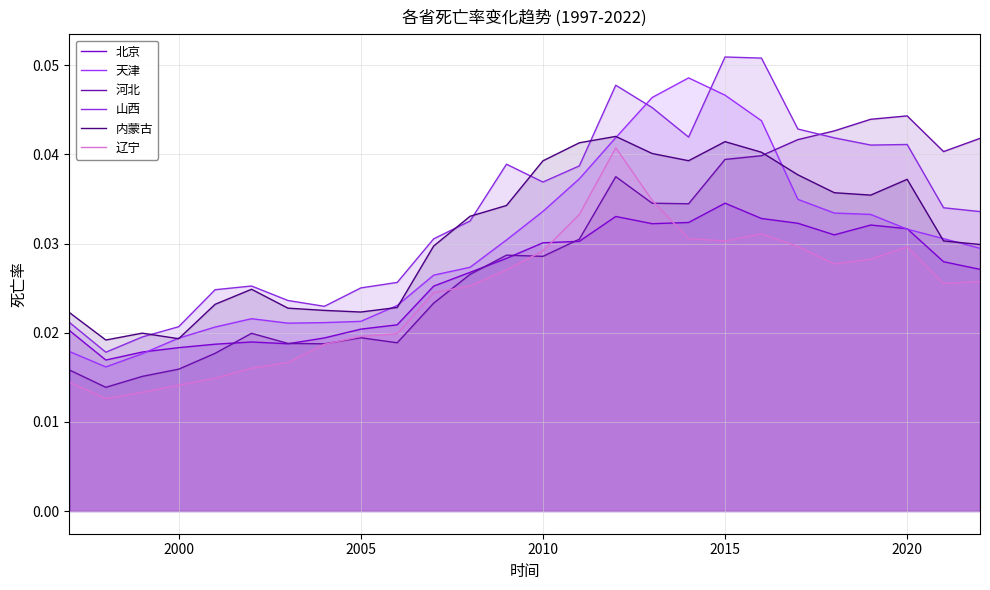

What is the total value across all series at 2000?

0.1